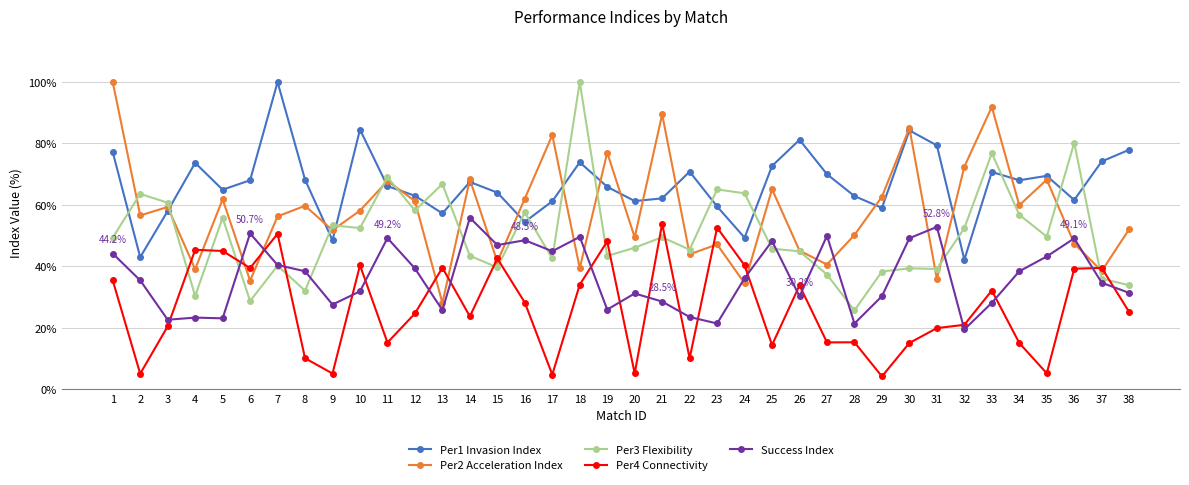

What is the greatest value displayed?

100.0